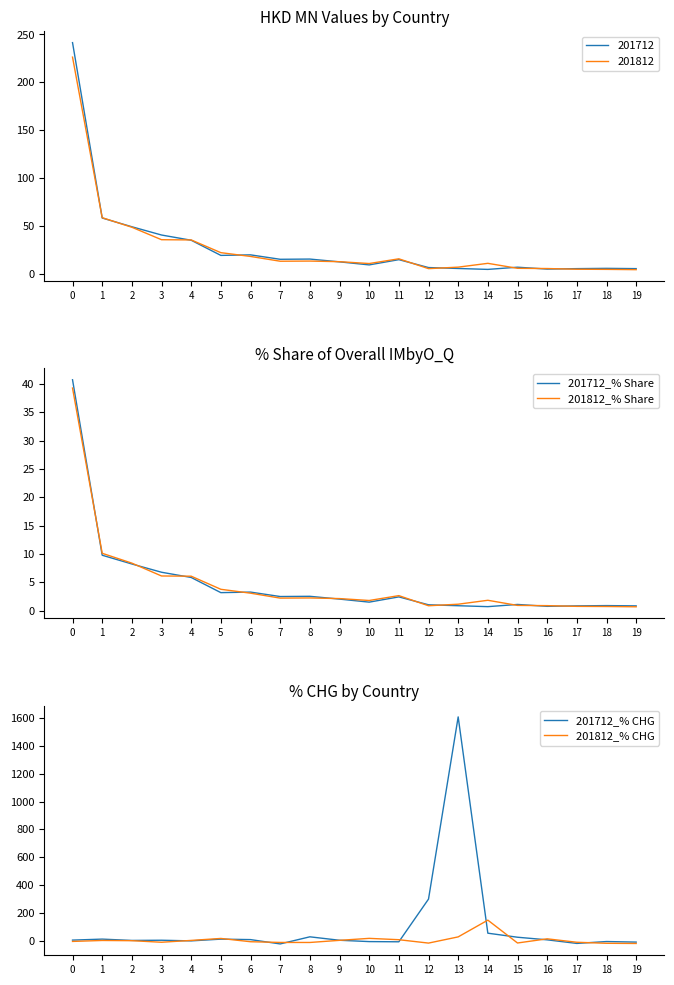

What is the value of the 201812_% Share point at the 2nd from the left?

10.1